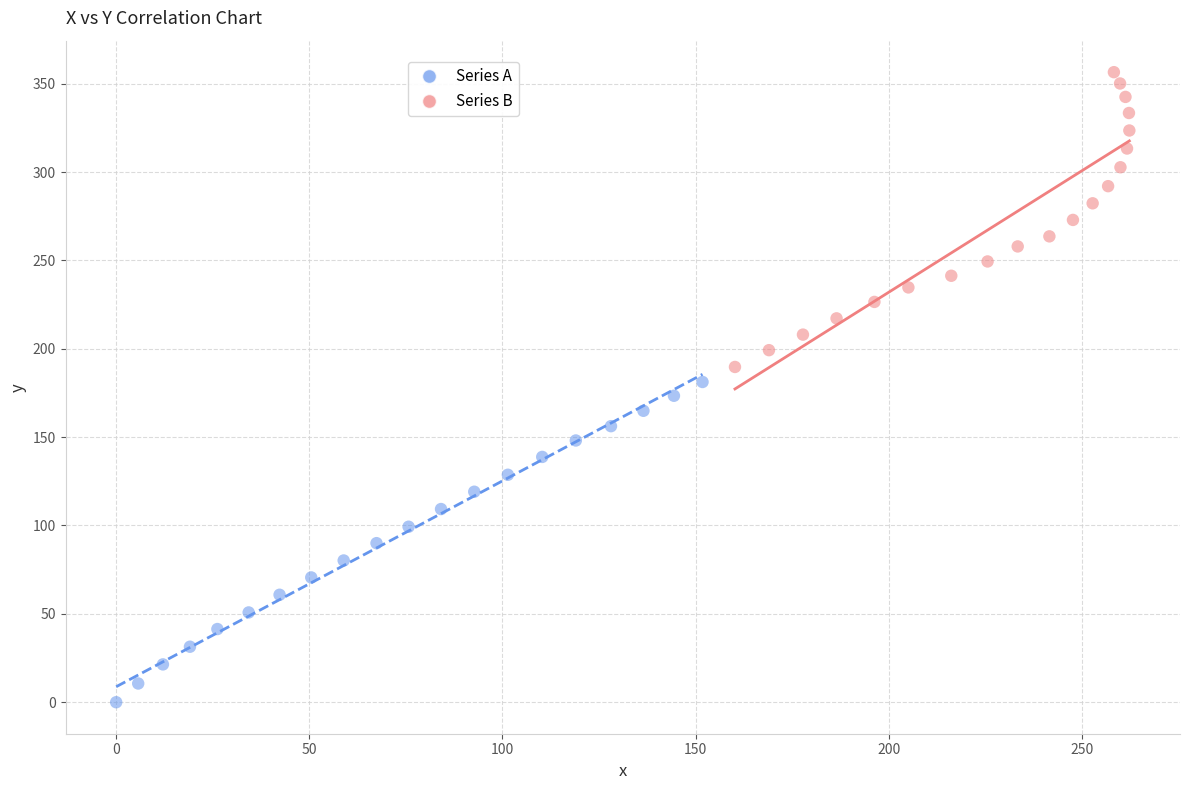

Which series contains the lowest Y value?

Series A